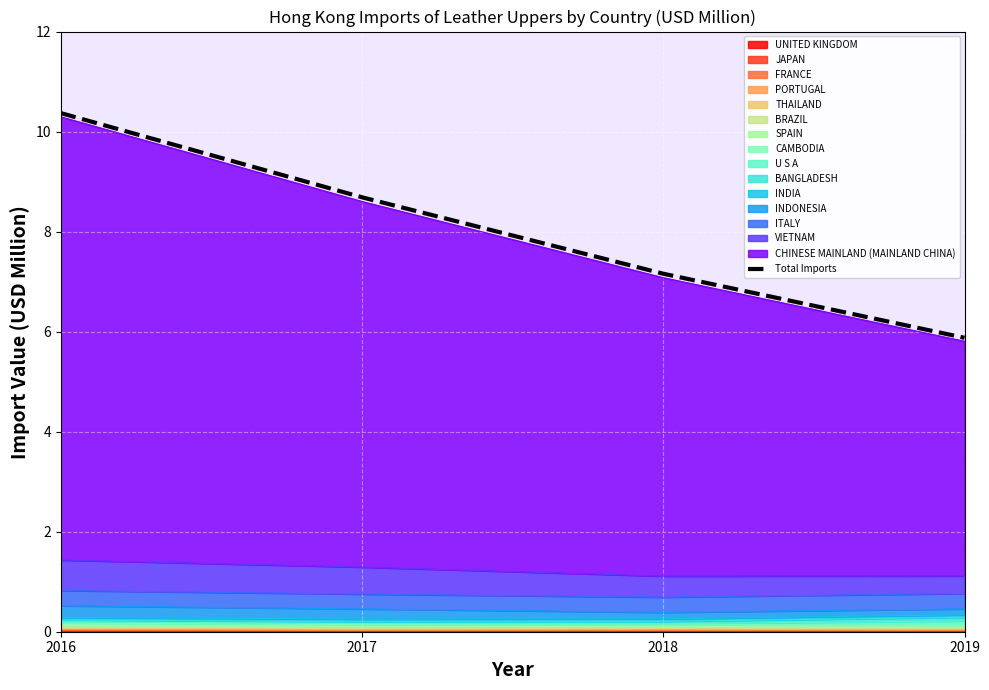

True or false: the data has more than 0 interior local peaks.

False